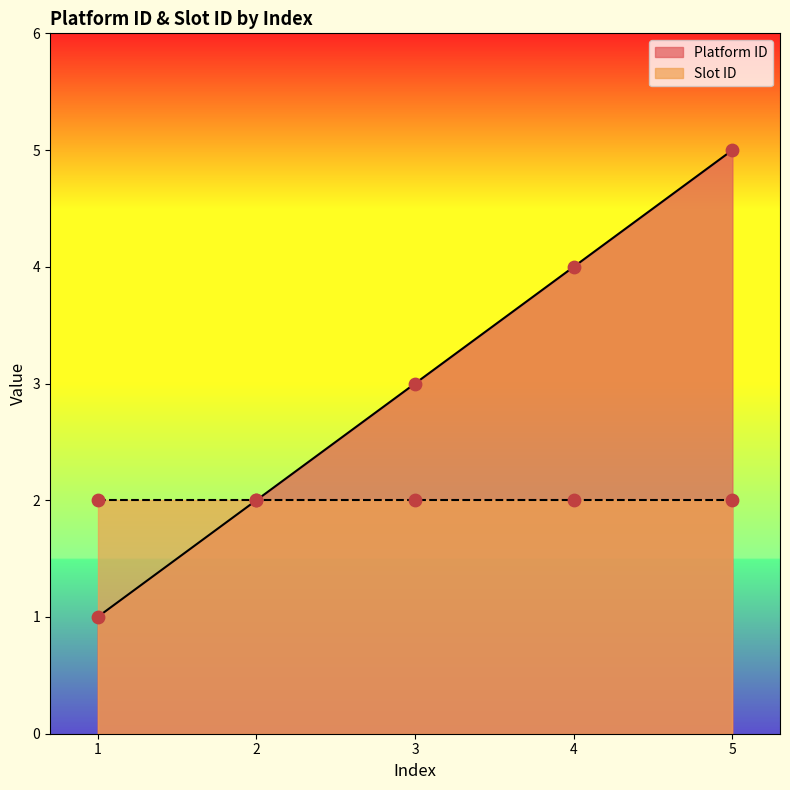

What is the change in value from 3 to 4?

+1